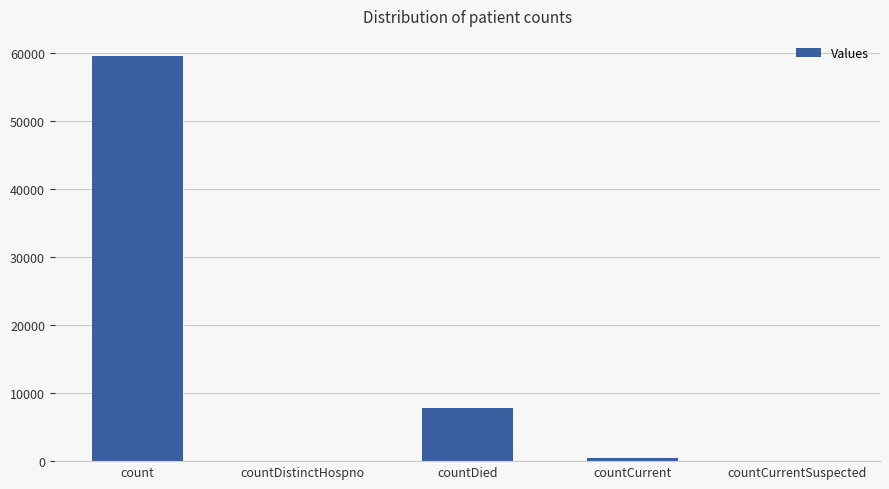

What is the average value?

13566